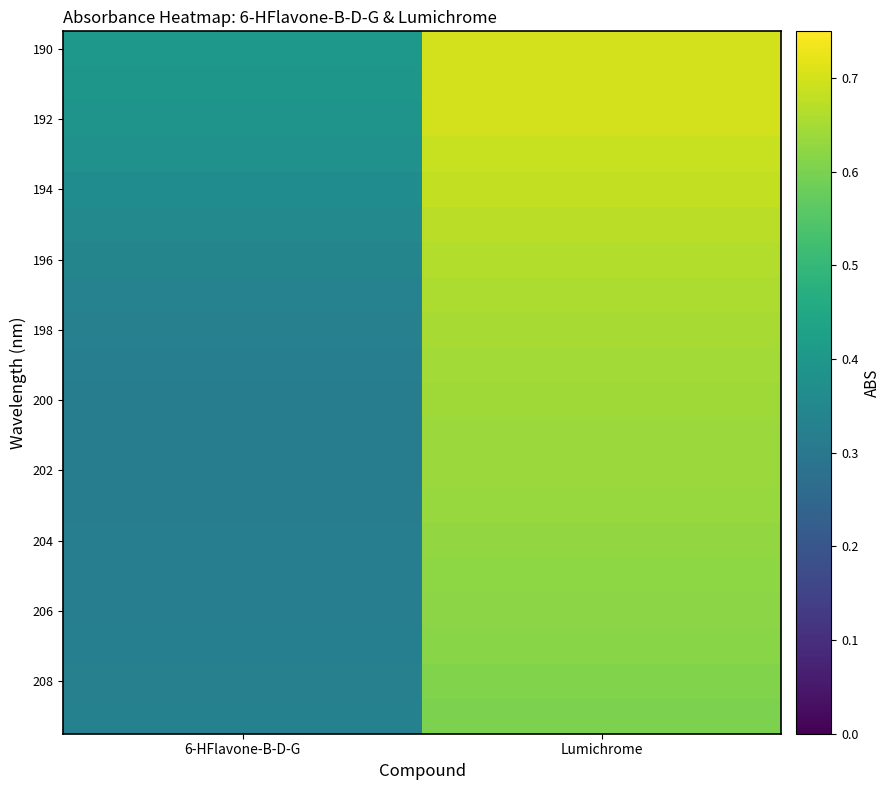

Which category has the highest value across all series?

Lumichrome